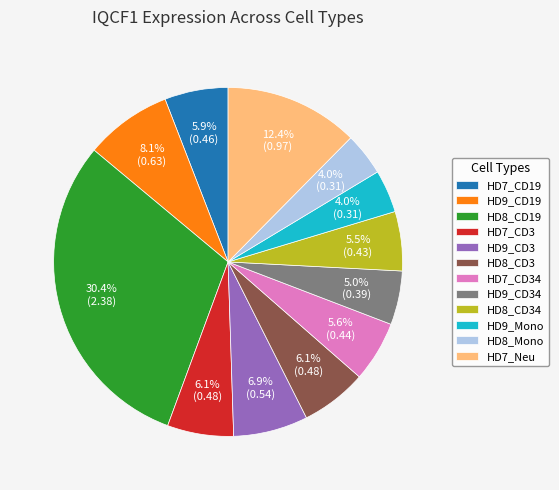

To the nearest percent, what is the average slice percentage?

8%